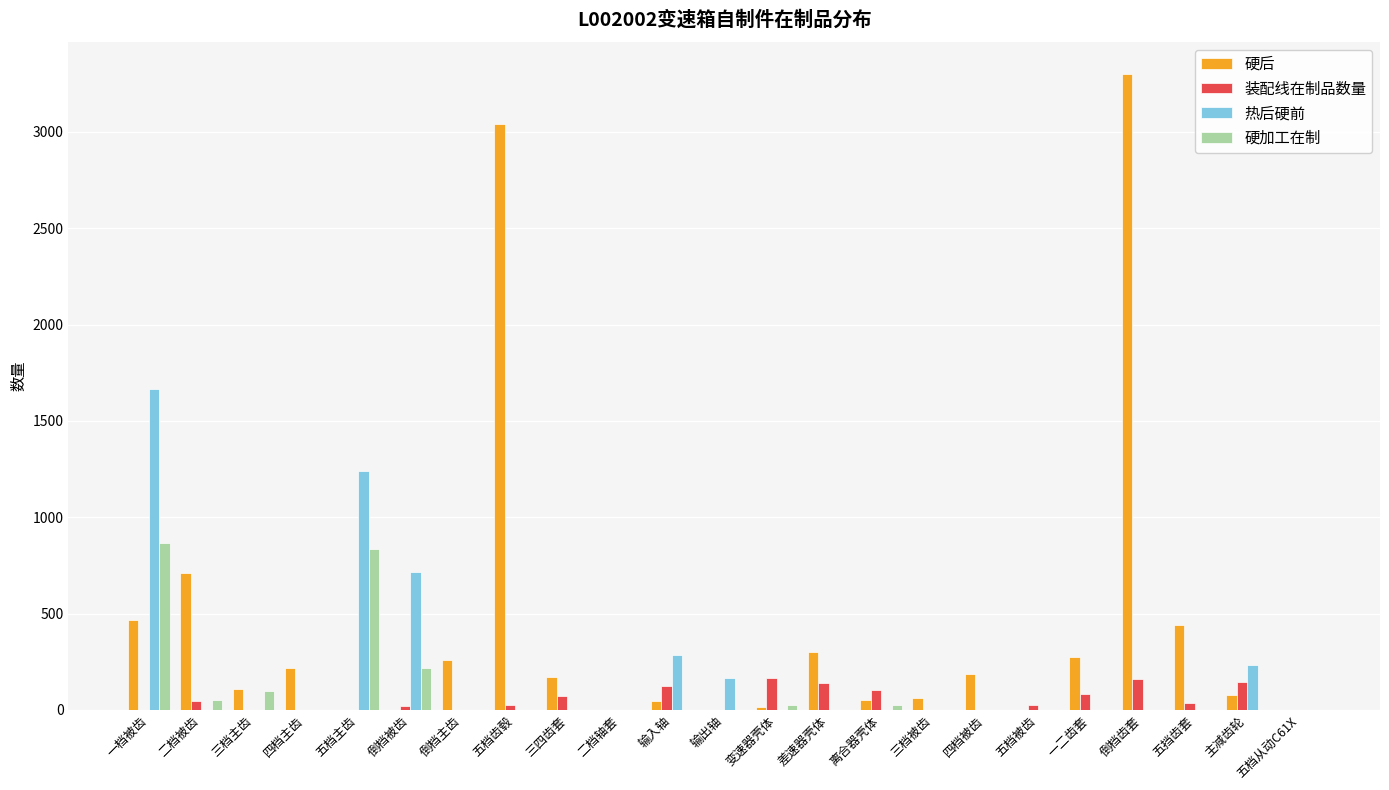

At which category does the chart reach its peak across all series?

倒档齿套